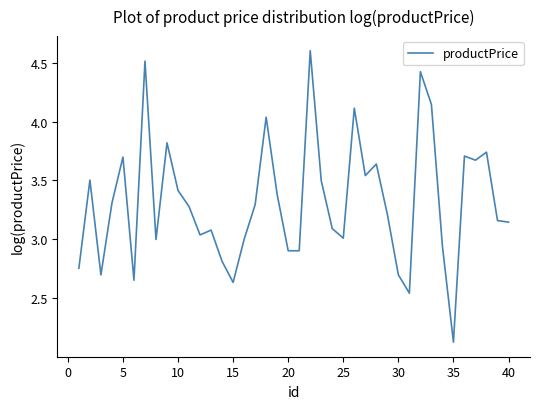

What is the maximum value shown in the chart?

4.6